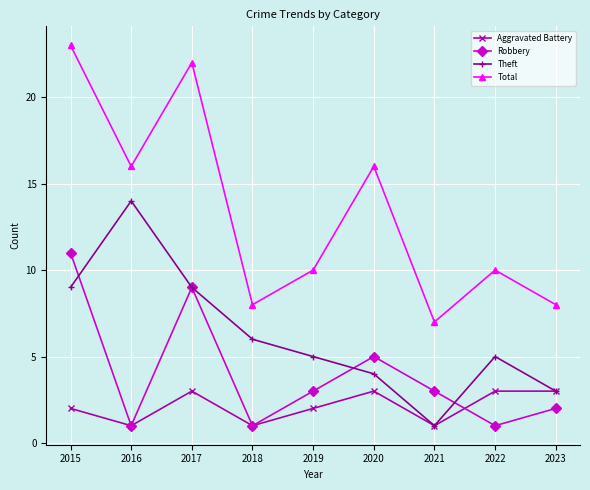

Reading left to right, list all the values displayed in this chart.

Aggravated Battery: 2015=2	2016=1	2017=3	2018=1	2019=2	2020=3	2021=1	2022=3	2023=3
Robbery: 2015=11	2016=1	2017=9	2018=1	2019=3	2020=5	2021=3	2022=1	2023=2
Theft: 2015=9	2016=14	2017=9	2018=6	2019=5	2020=4	2021=1	2022=5	2023=3
Total: 2015=23	2016=16	2017=22	2018=8	2019=10	2020=16	2021=7	2022=10	2023=8